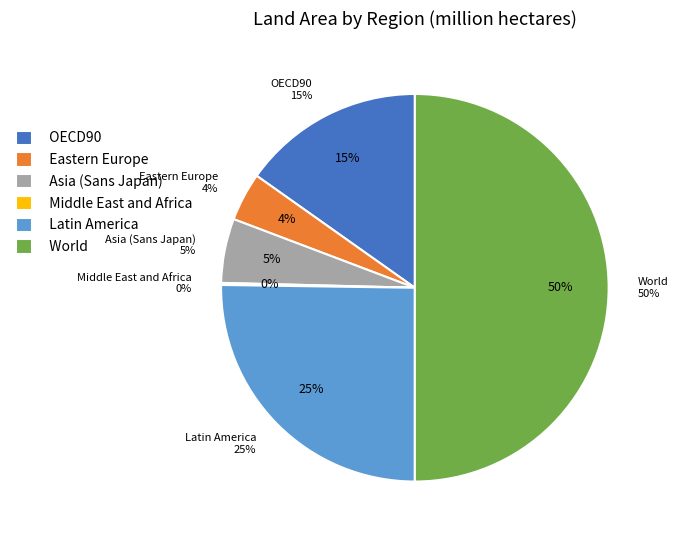

The OECD90 slice represents 29% of the pie. True or false?

False